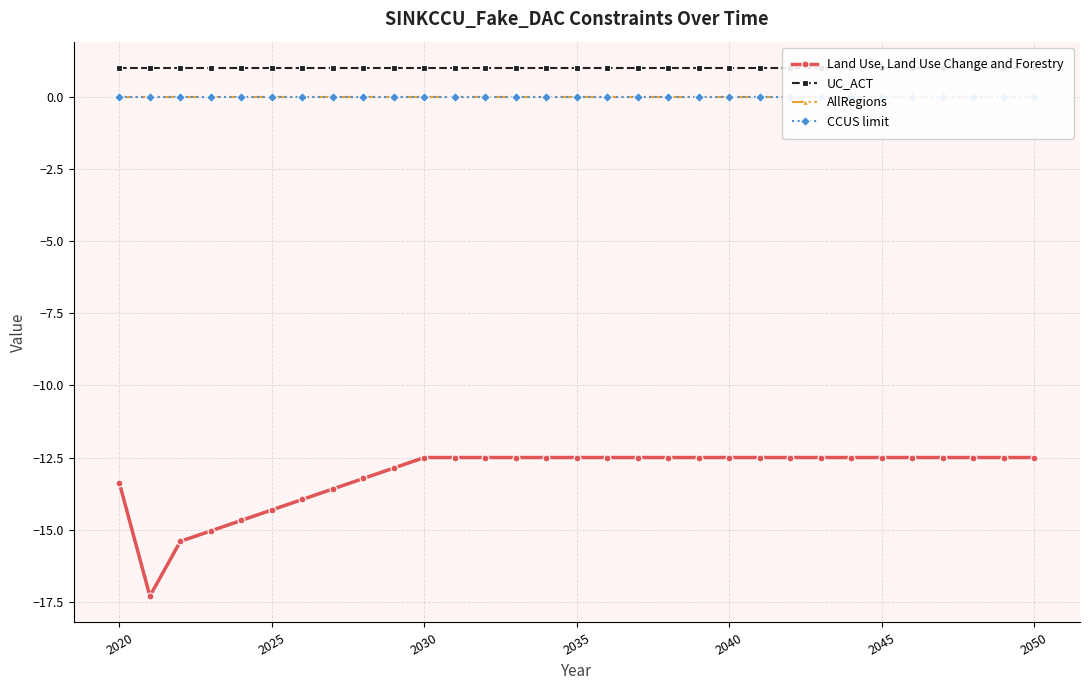

How many data points does each series have?

31